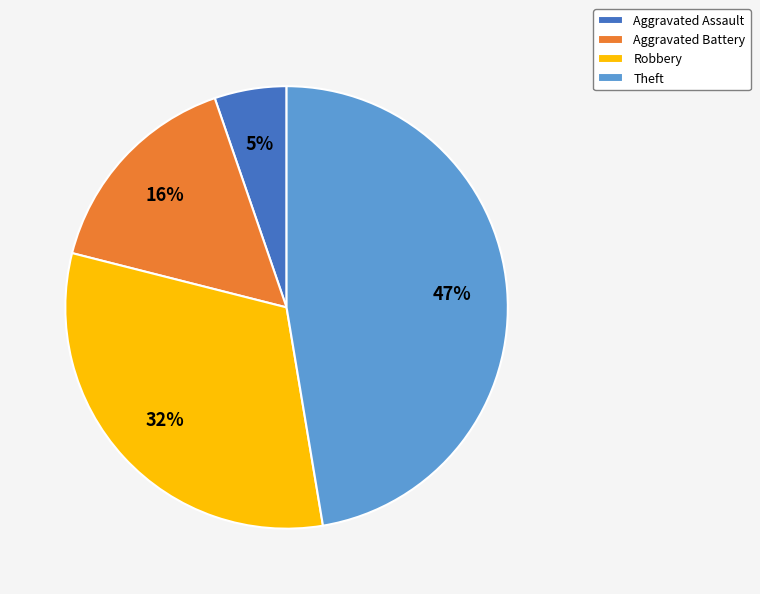

What is the ratio of the value at Robbery to the value at Theft?

0.7